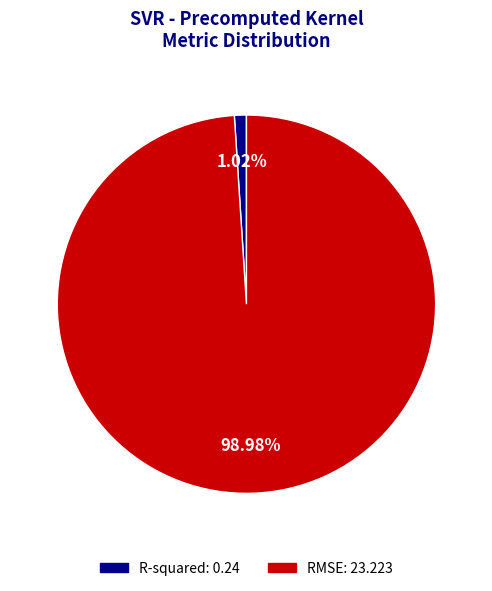

To the nearest percent, what is the combined percentage of R-squared and RMSE?

100%